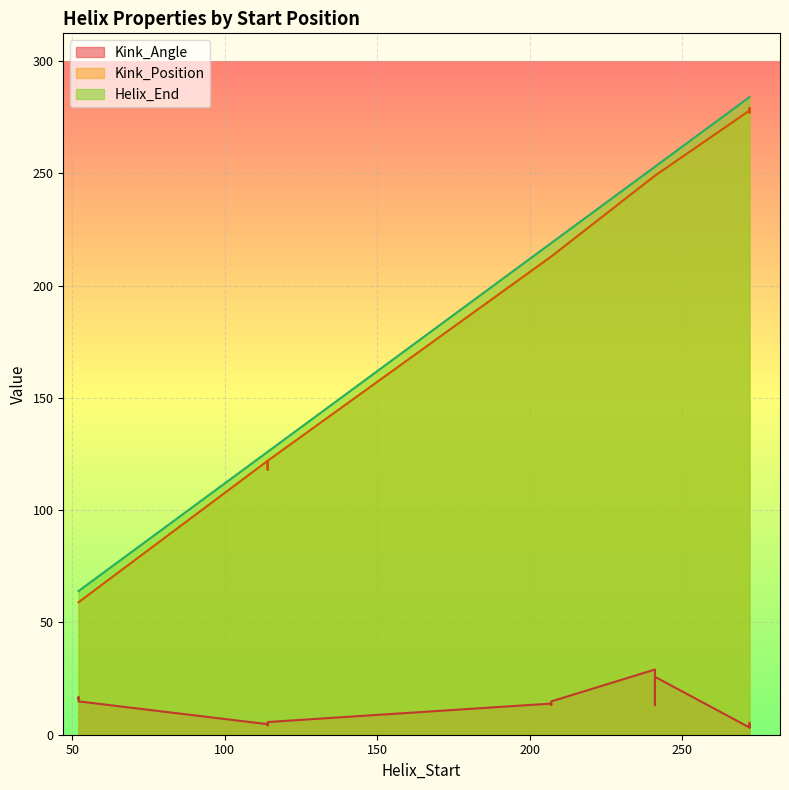

What is the label of the 7th point from the right?

272